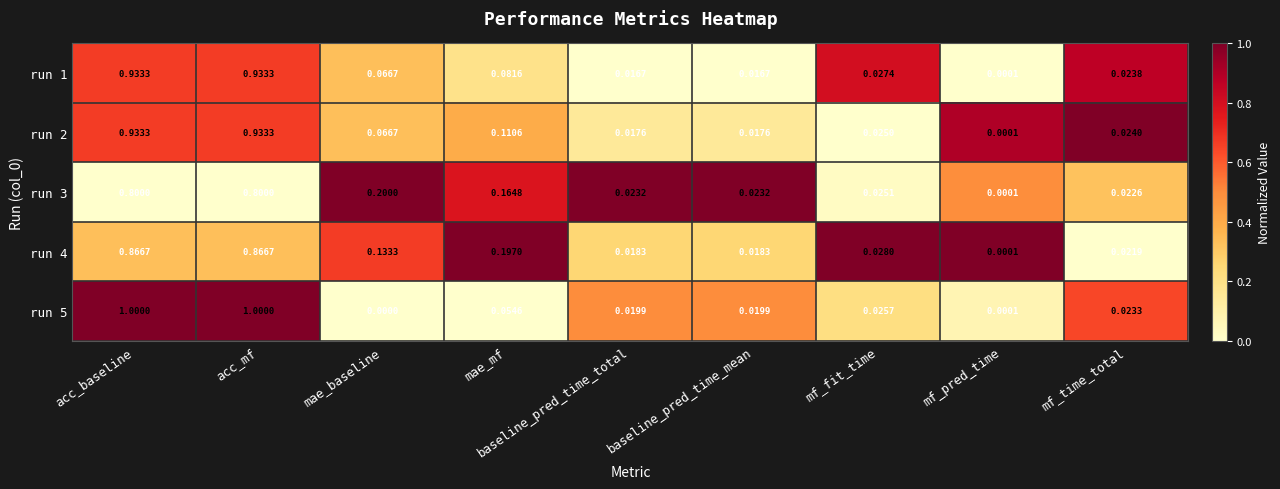

At which label is run 1 closest to 0?

mf_pred_time